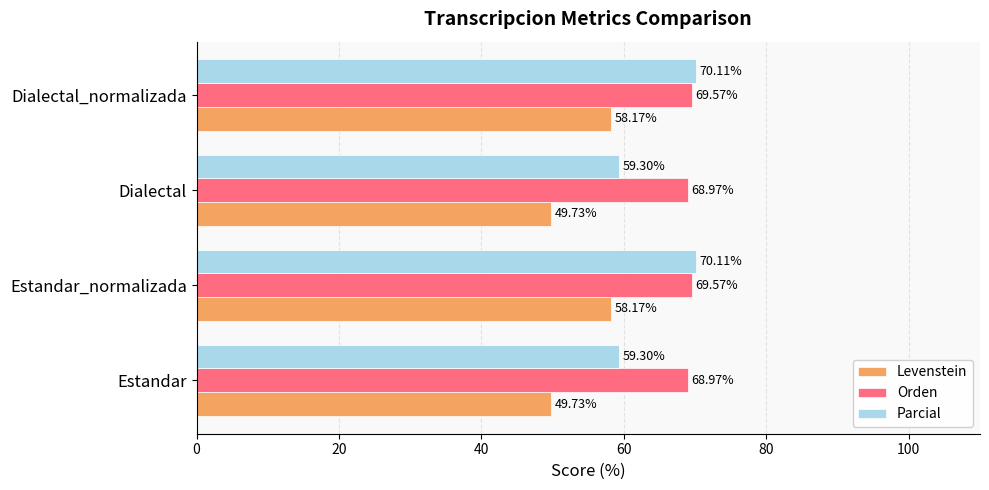

What are all the series names shown in the legend?

Levenstein, Orden, Parcial